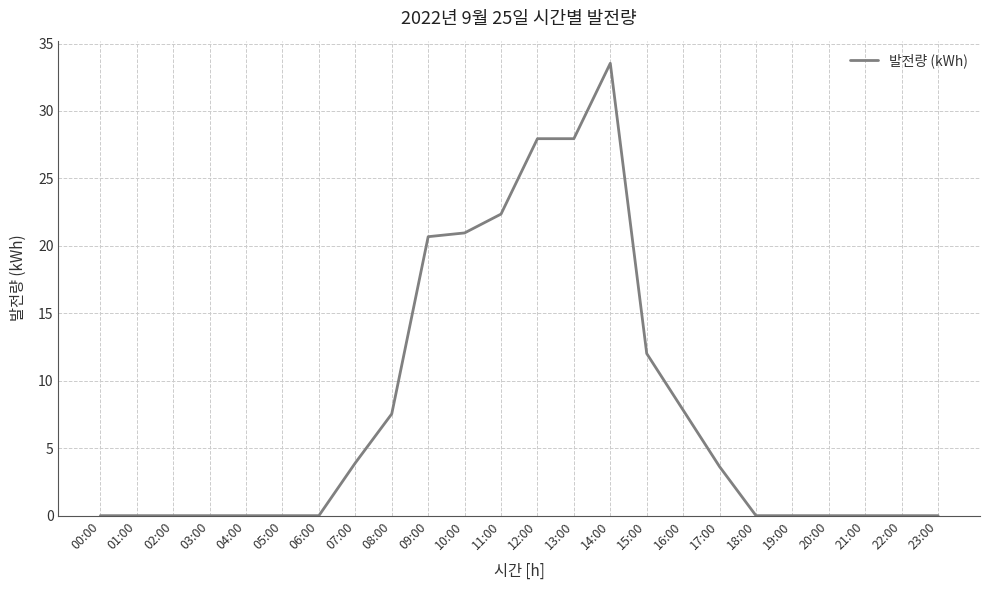

What is the change in value from 07:00 to 08:00?

+3.6